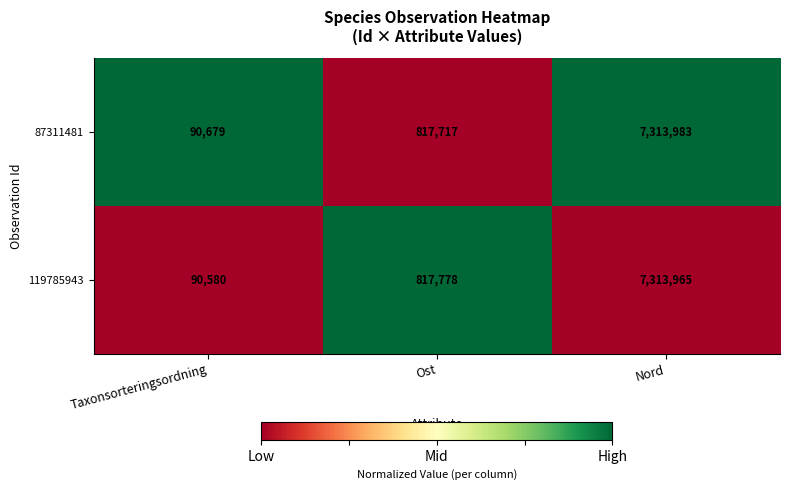

The 119785943 series shows 10758346 at Nord. True or false?

False